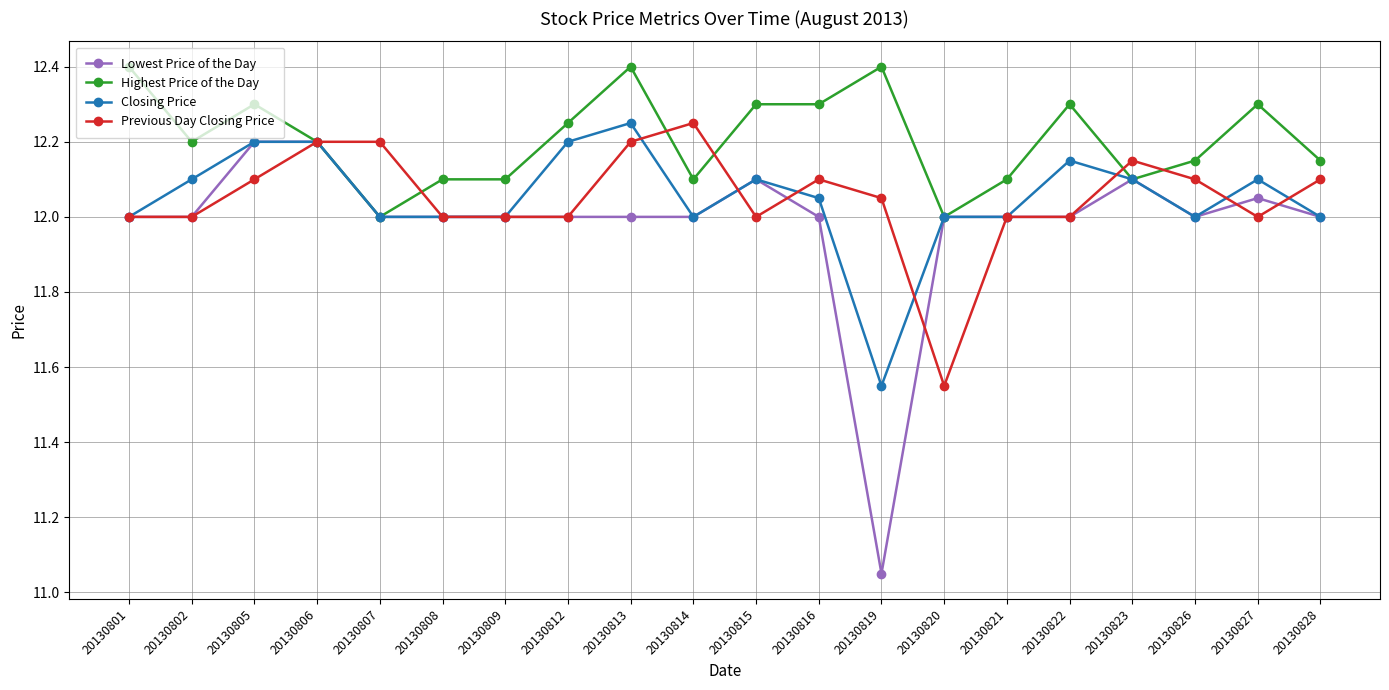

Which label corresponds to the smallest value in the chart?

20130819